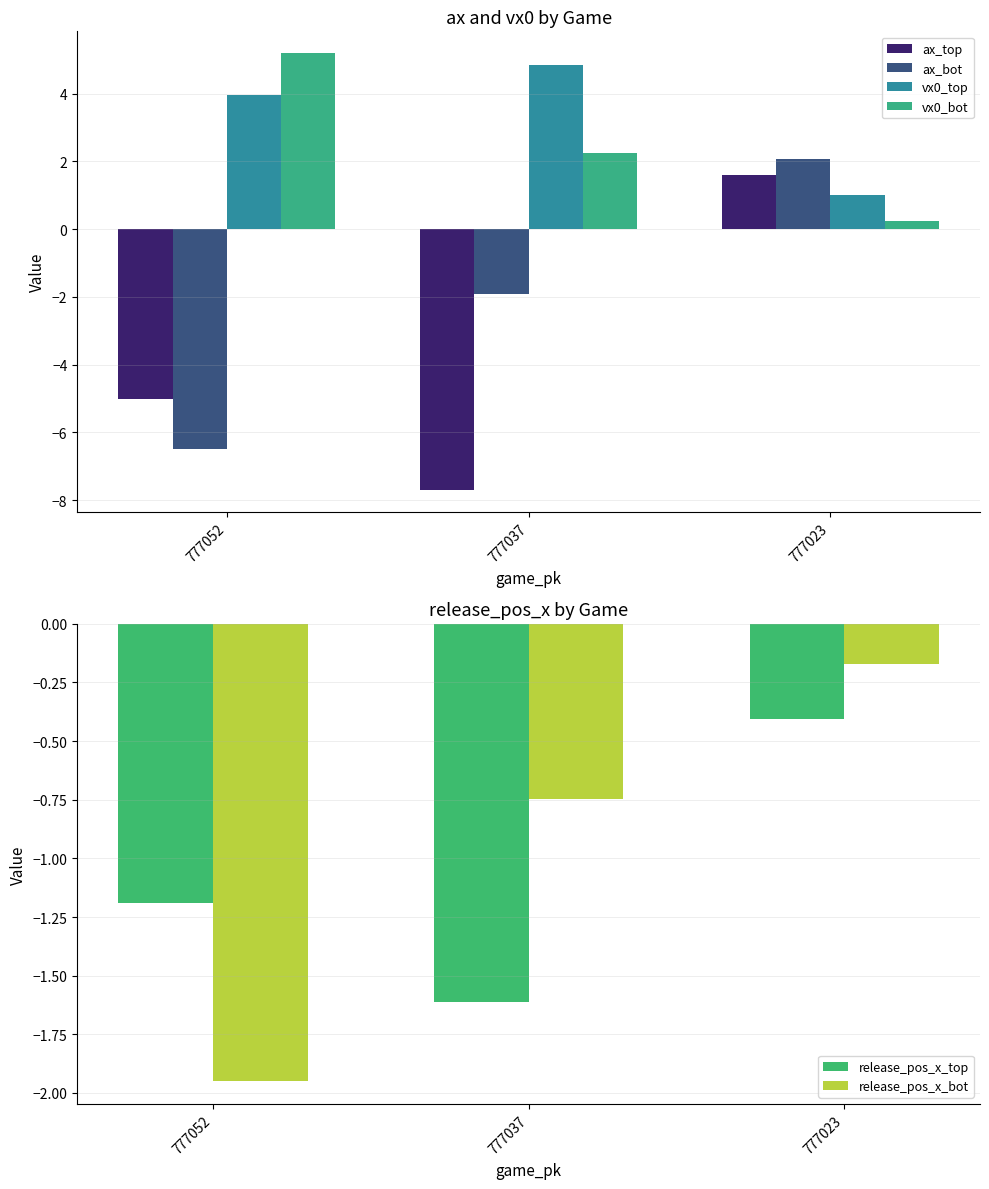

Reading right to left, transcribe all the data shown in this chart.

ax_top: 777023=1.6	777037=-7.7	777052=-5.0
ax_bot: 777023=2.1	777037=-1.9	777052=-6.5
vx0_top: 777023=1.0	777037=4.9	777052=4.0
vx0_bot: 777023=0.2	777037=2.2	777052=5.2
release_pos_x_top: 777023=-0.4	777037=-1.6	777052=-1.2
release_pos_x_bot: 777023=-0.2	777037=-0.7	777052=-2.0